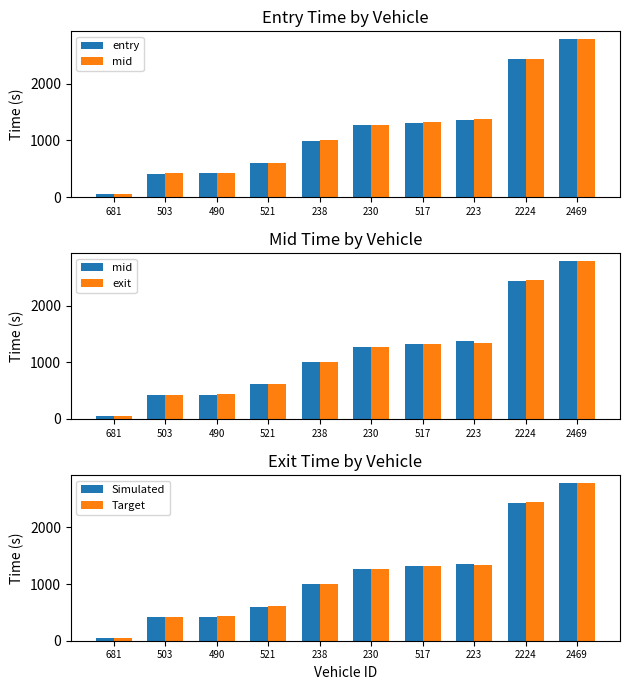

What is the label of the 1st bar from the left?

681